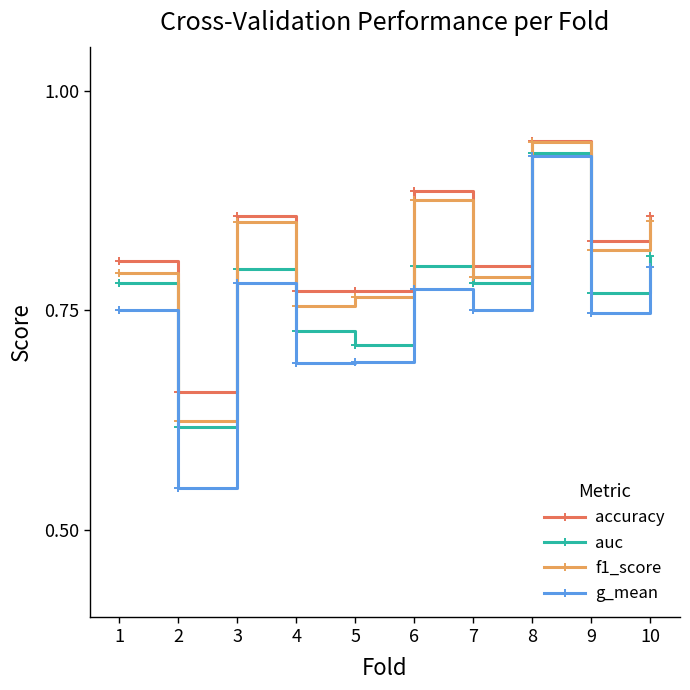

True or false: f1_score and g_mean cross at least once.

False